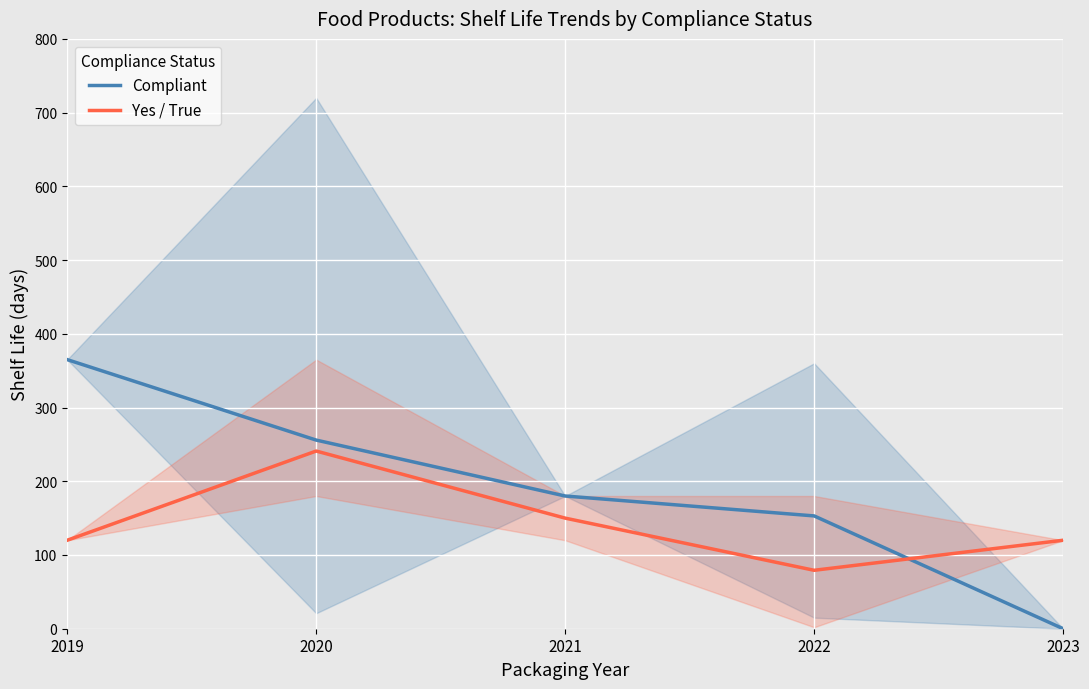

What are all the series names shown in the legend?

Compliant, Yes / True